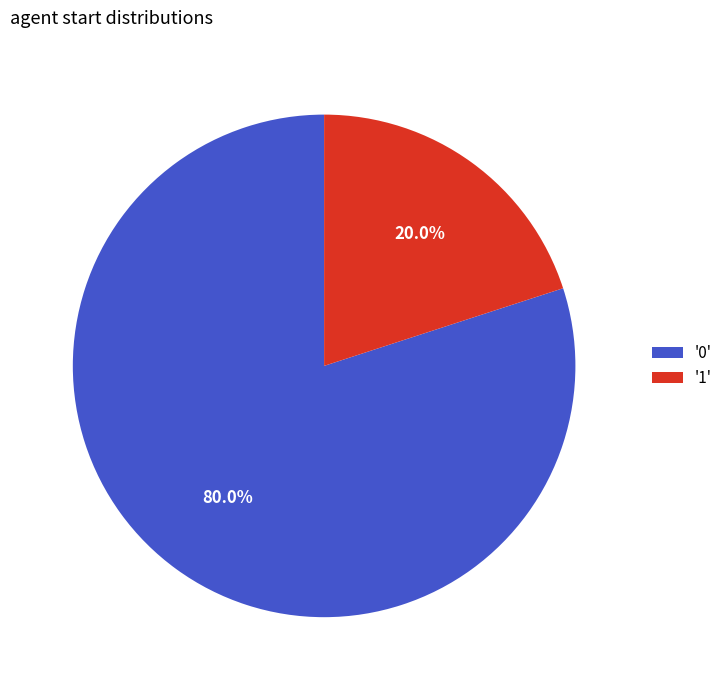

To the nearest percent, what is the average slice percentage?

50%